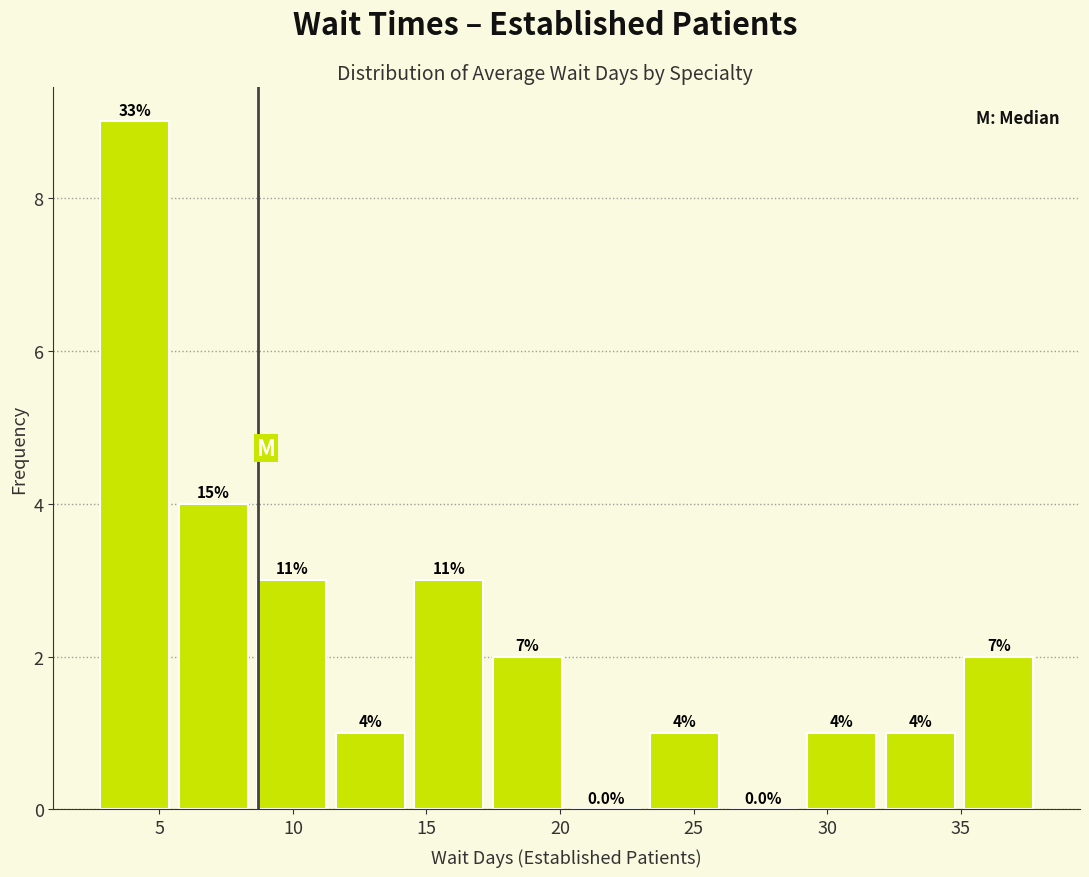

Over which range of the x-axis is the bar tallest?

2.5 to 5.5